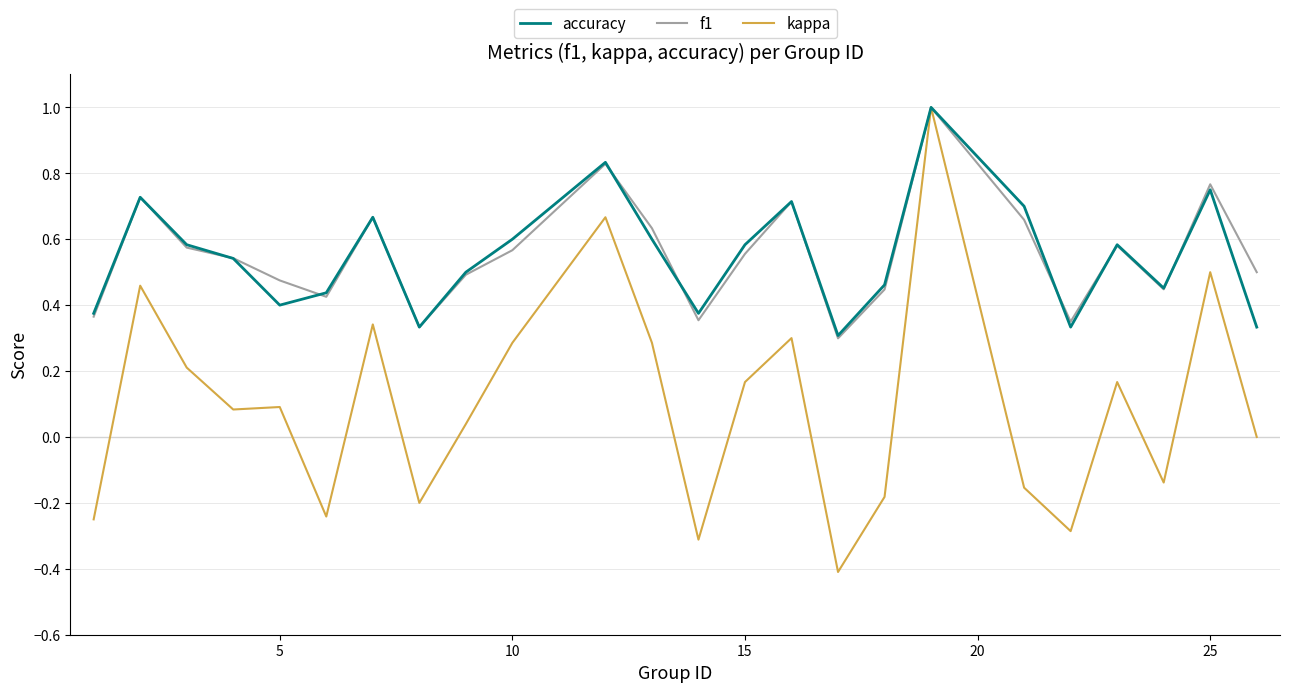

How many interior local peaks does the accuracy series have?

7